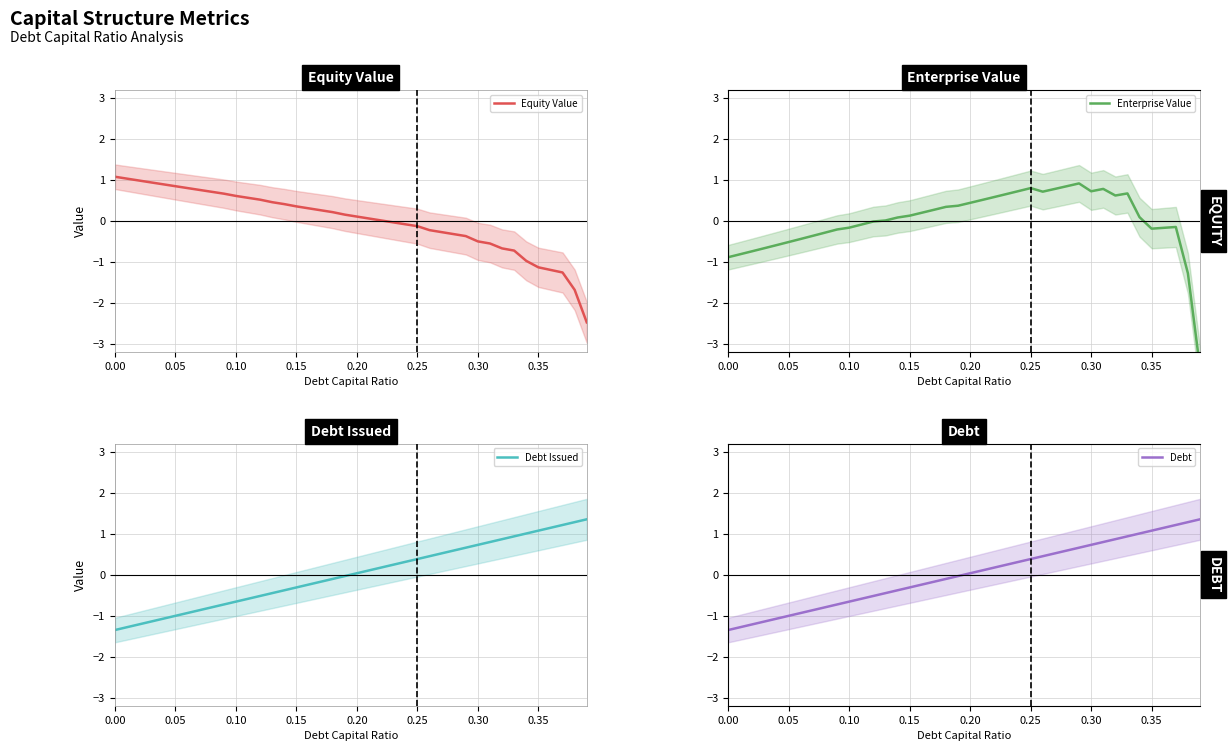

True or false: Debt Issued has a value of -1.4 at 0.00.

True